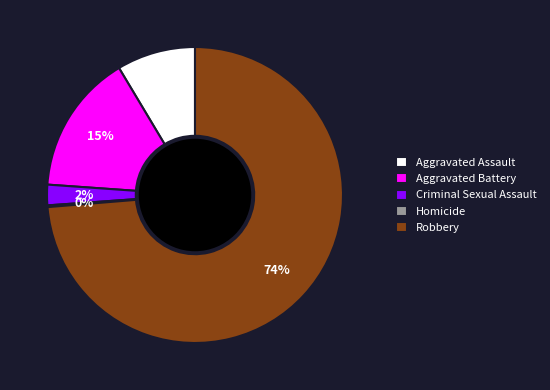

Is it true that Robbery is 74% of the pie?

True